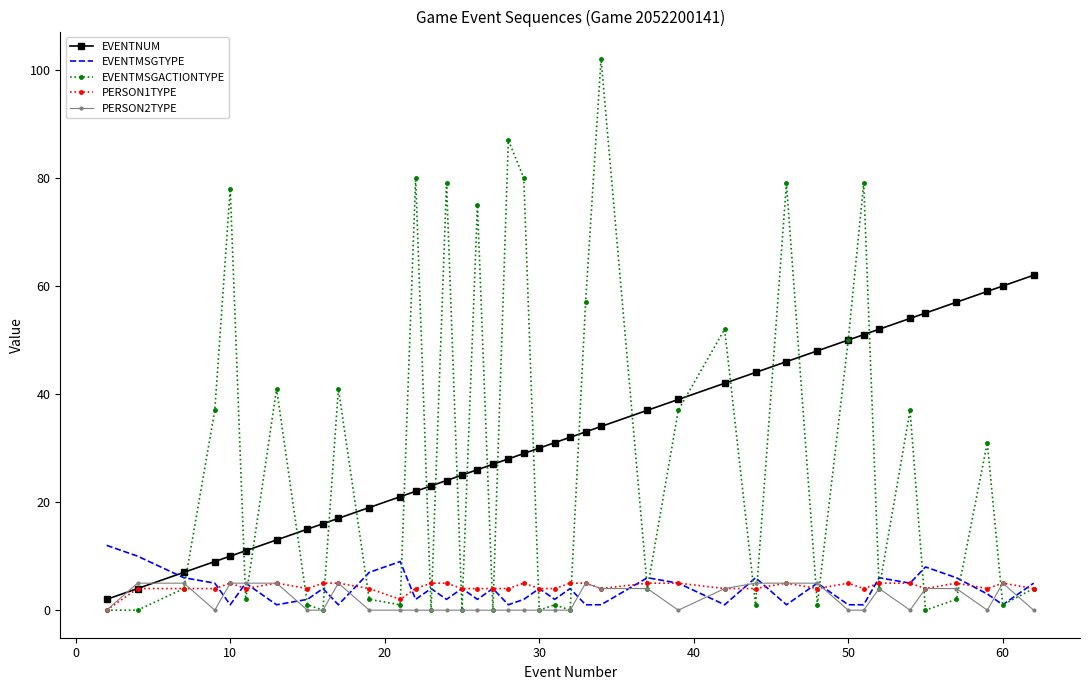

True or false: EVENTNUM has more than 0 interior local peaks.

False